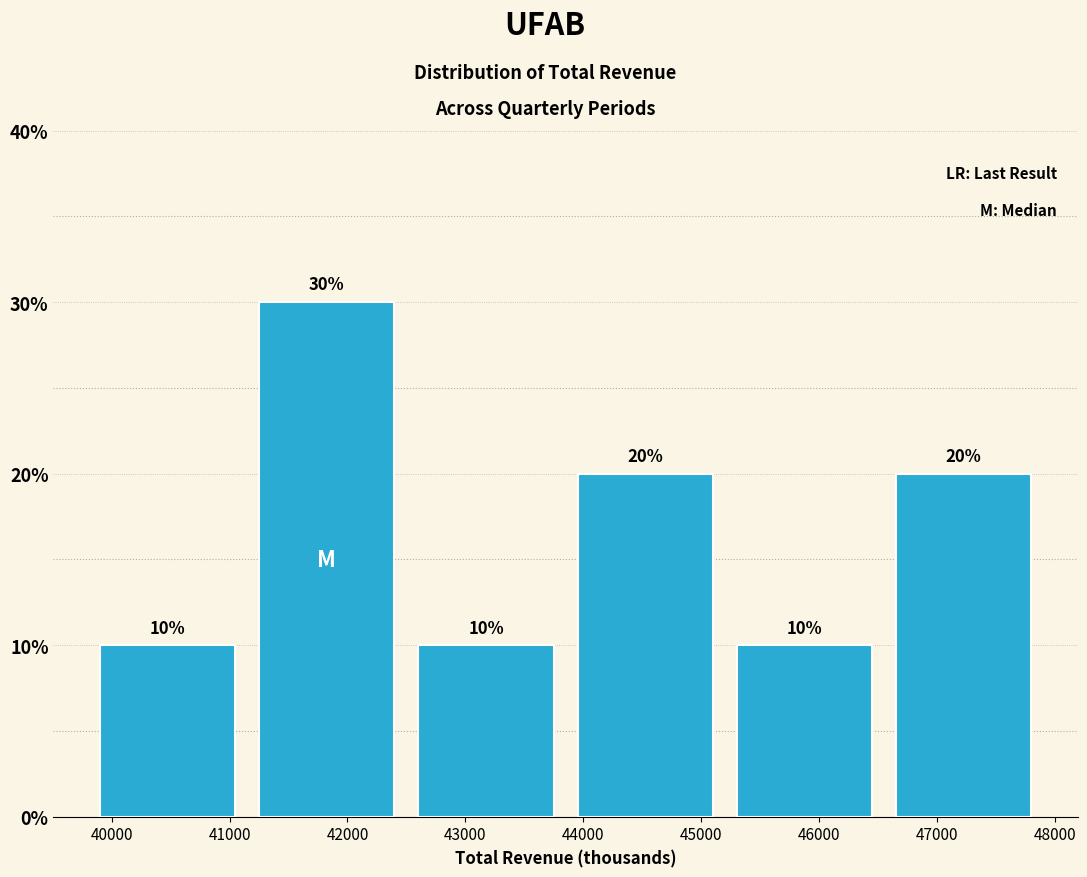

How tall is the bar that spans 46550 to 47900 on the x-axis? The bar edges are not printed on the chart, so give them approximately, as read against the axis.

20